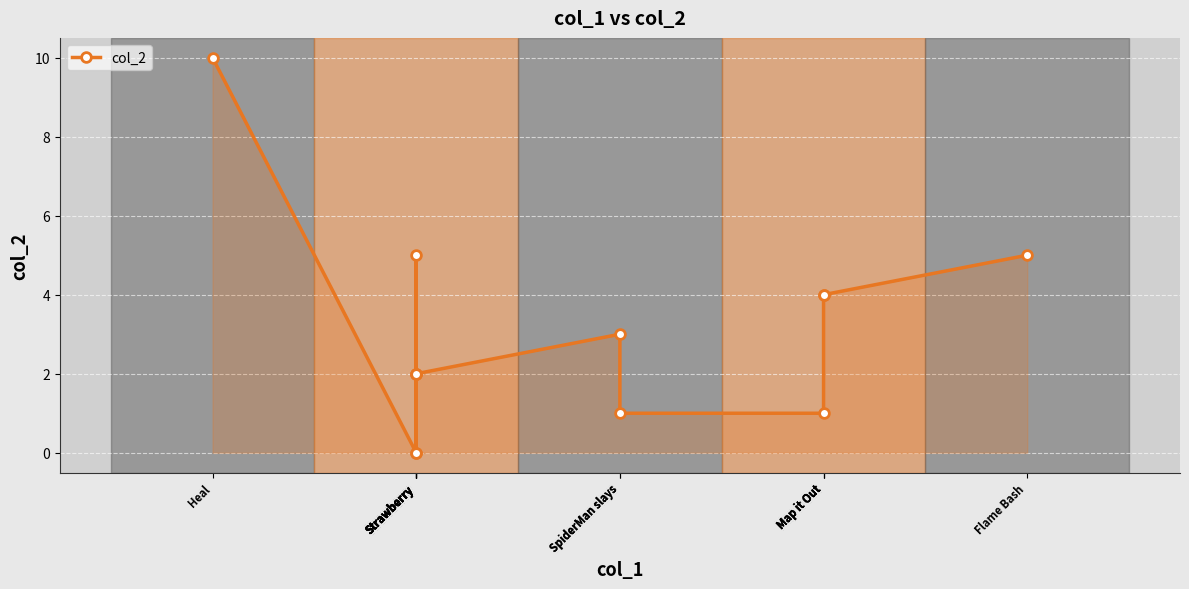

Which category has the highest value across all series?

Heal